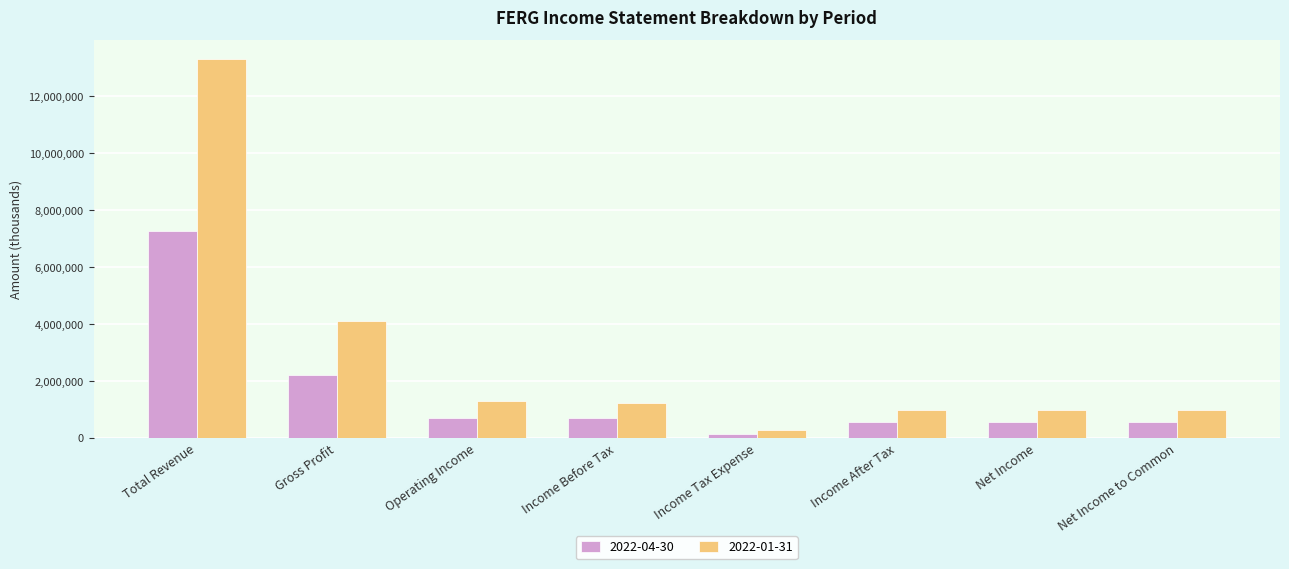

What are all the series names shown in the legend?

2022-04-30, 2022-01-31